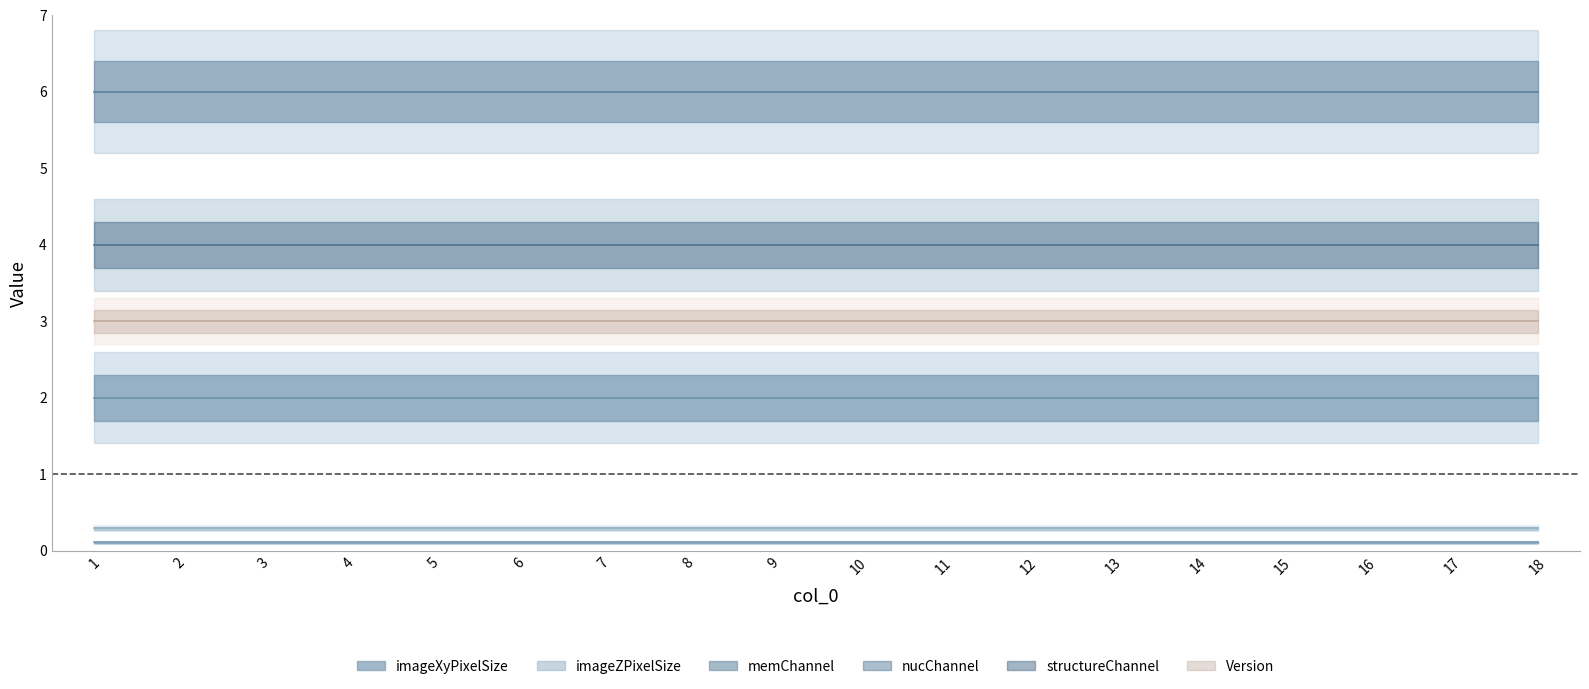

Which category has the highest value in the imageZPixelSize series?

1